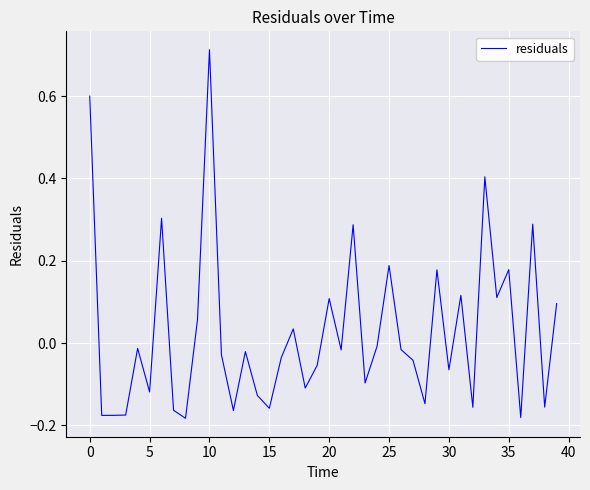

What is the difference between the maximum and minimum values?

0.9